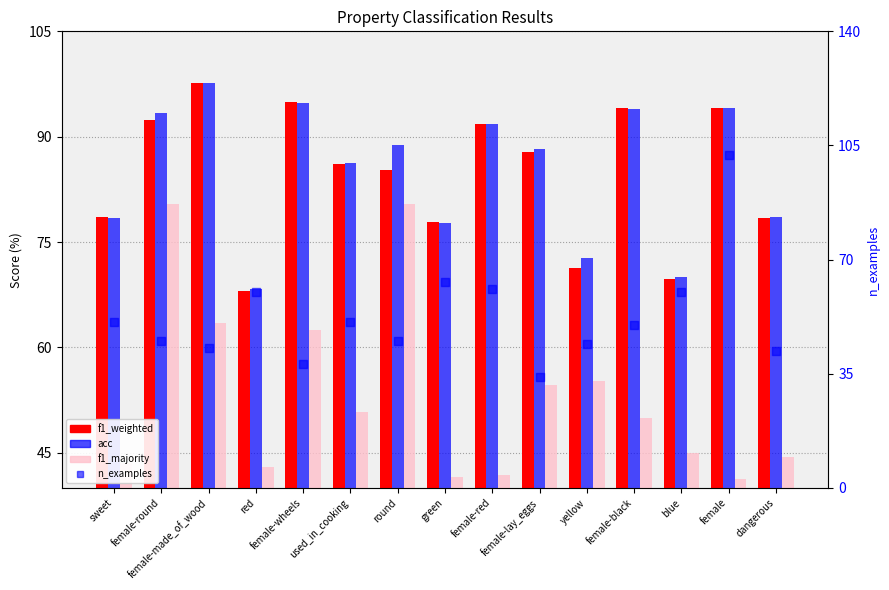

What is the total value across all series at yellow?

243.3